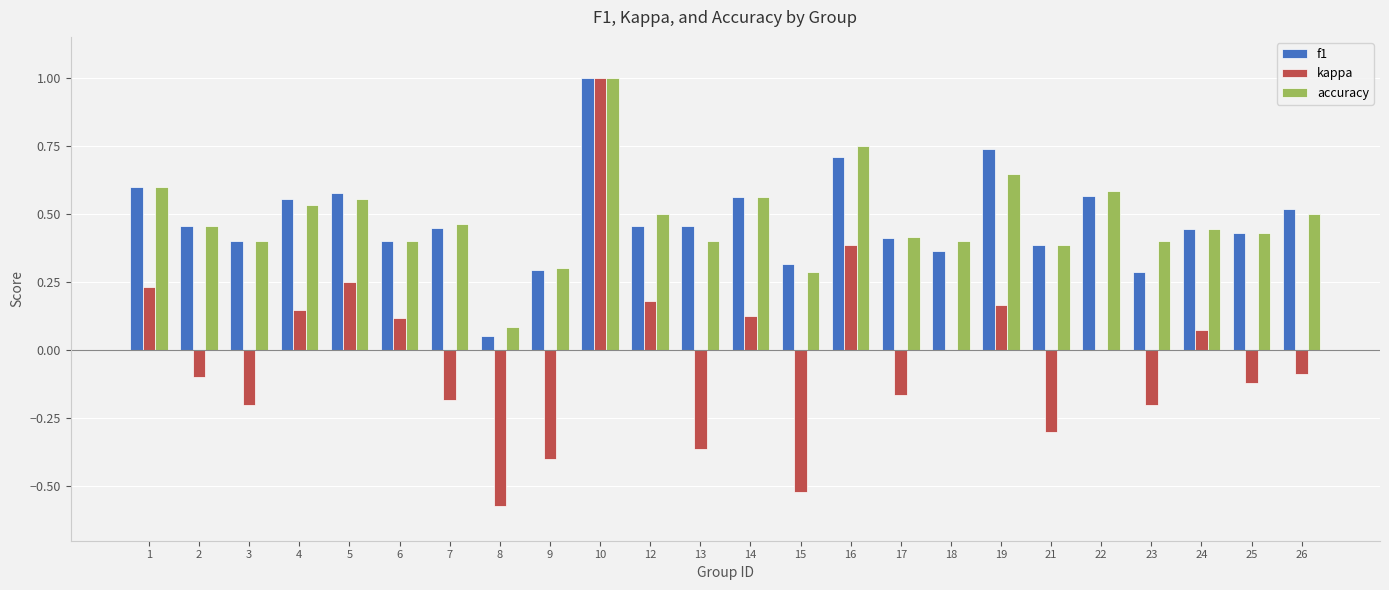

At which label does kappa reach its peak?

10